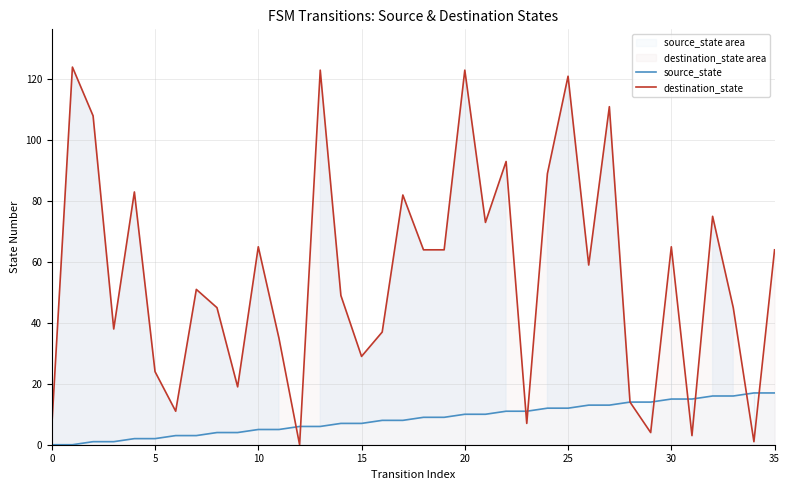

What is the sum of all source_state values?

306